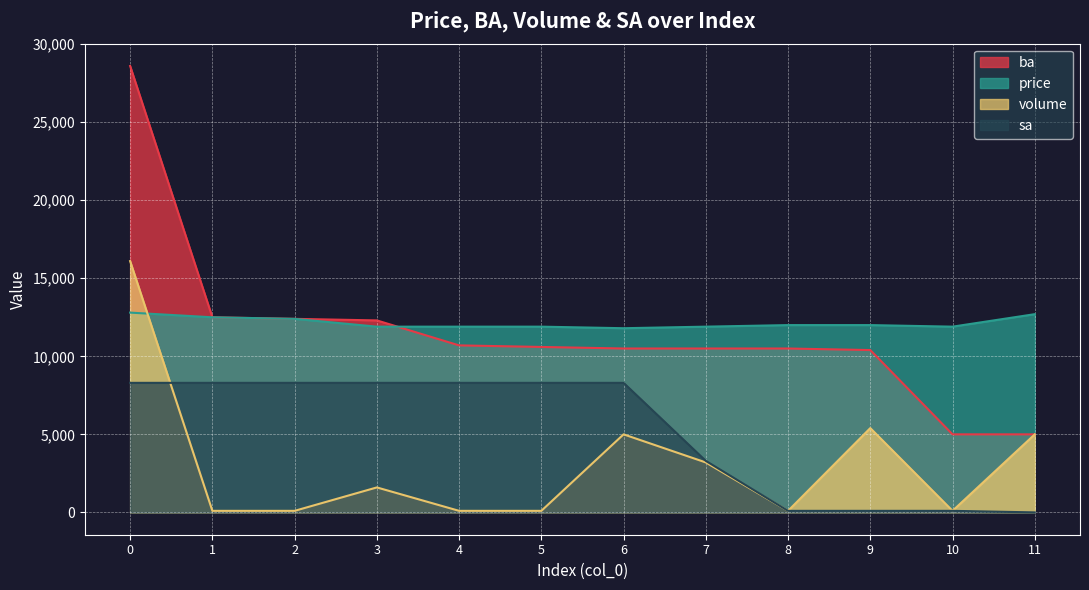

How many data points in price are above 12000?

4